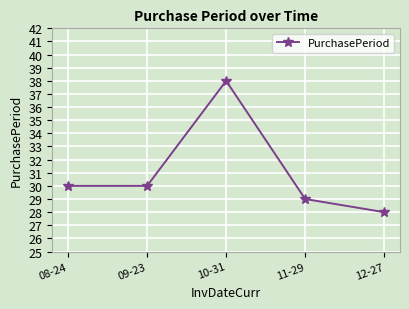

What position from the right is 09-23?

4